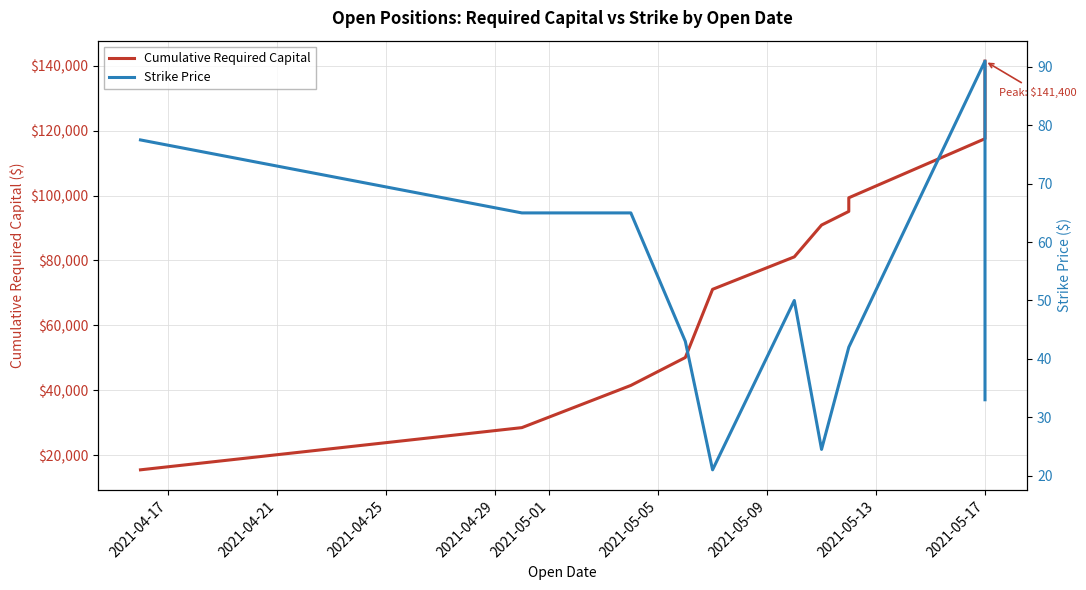

What is the total value across all series at 2021-04-17?

15577.5